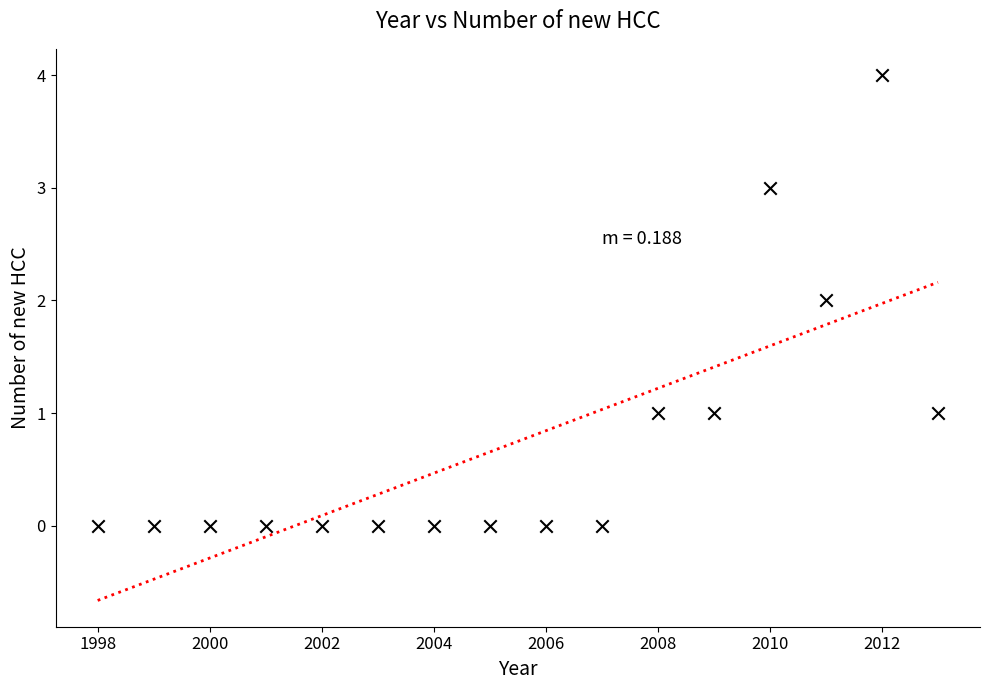

What is the range of X values (max minus min)?

15